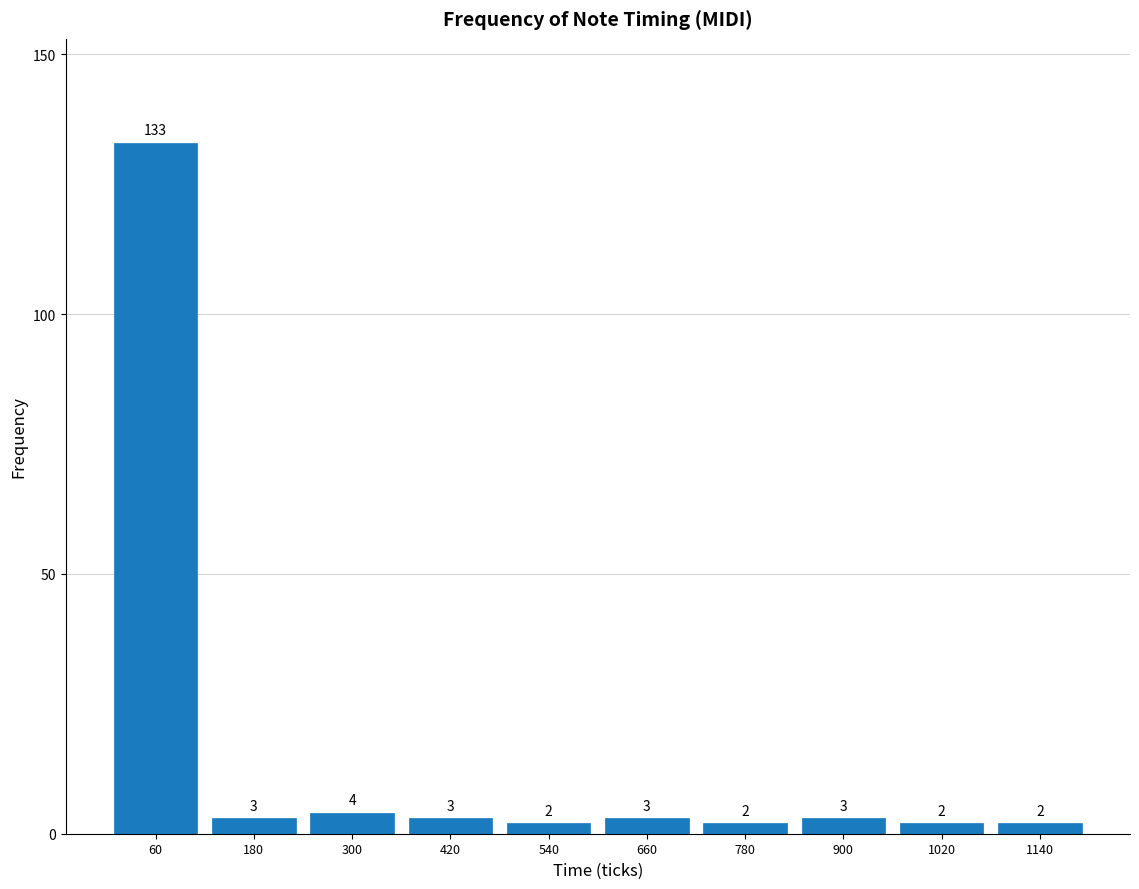

Which range on the x-axis has the tallest bar?

0 to 120